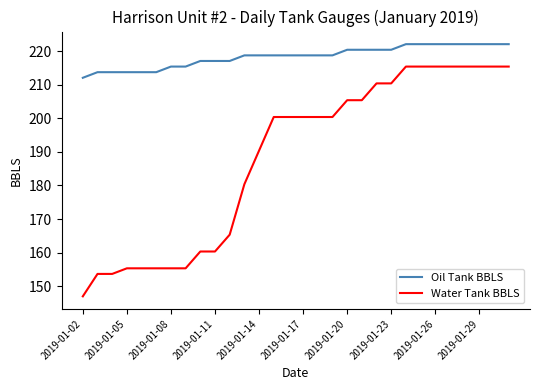

Which series has the widest spread of values?

Water Tank BBLS